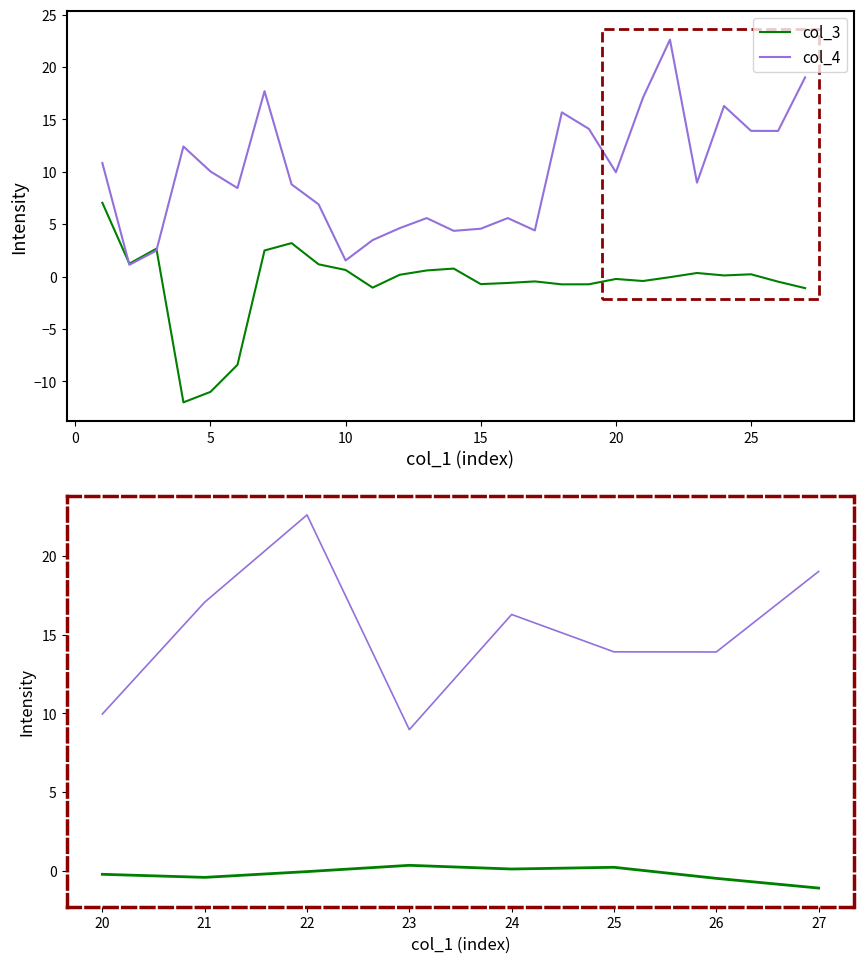

What is the value of the col_4 point at the 7th from the left?

13.9